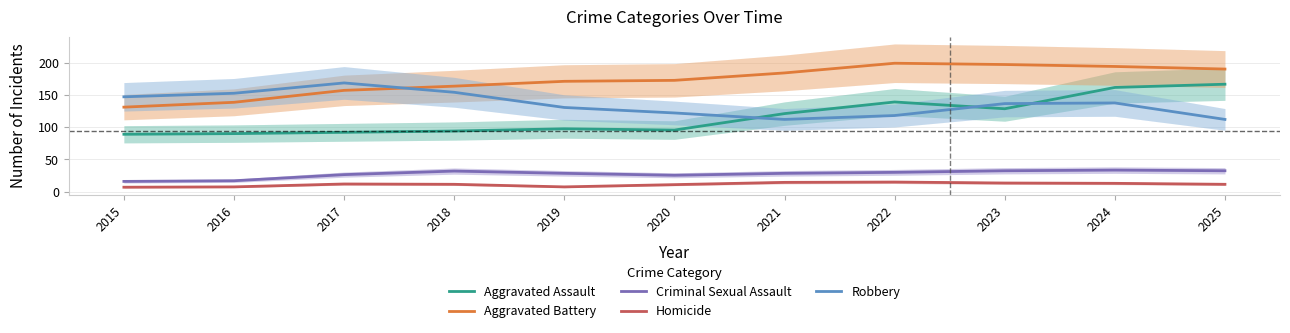

True or false: Robbery and Aggravated Battery cross at least once.

True